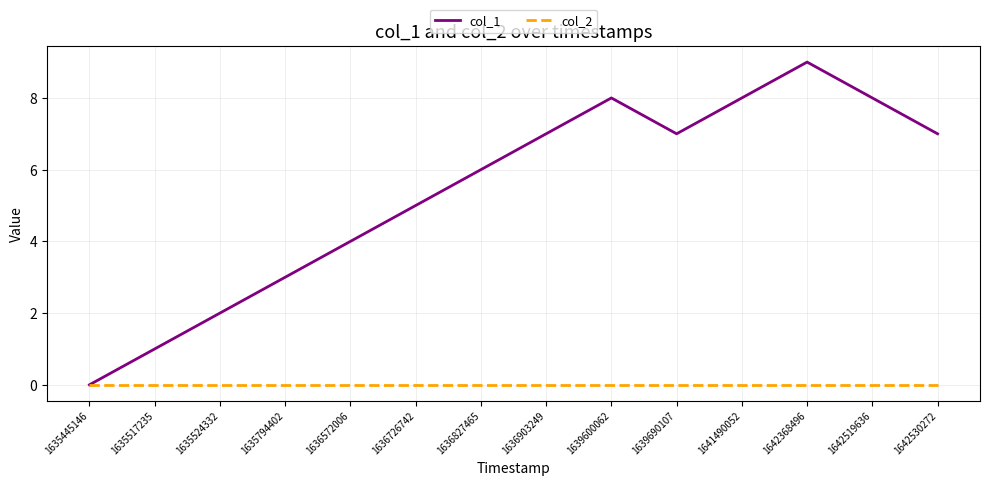

Rank the series by their average value, from highest to lowest.

col_1, col_2